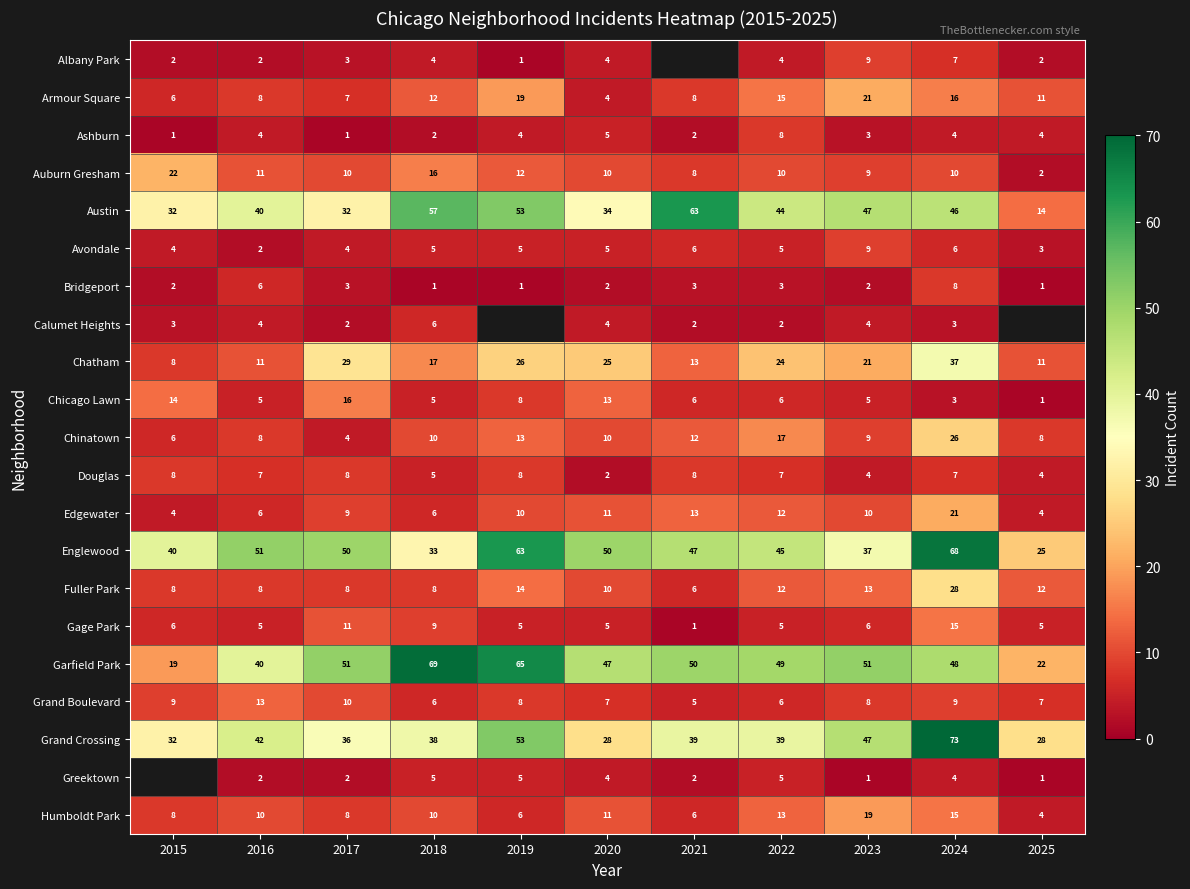

Is it true that Douglas equals 4 at 2021?

False